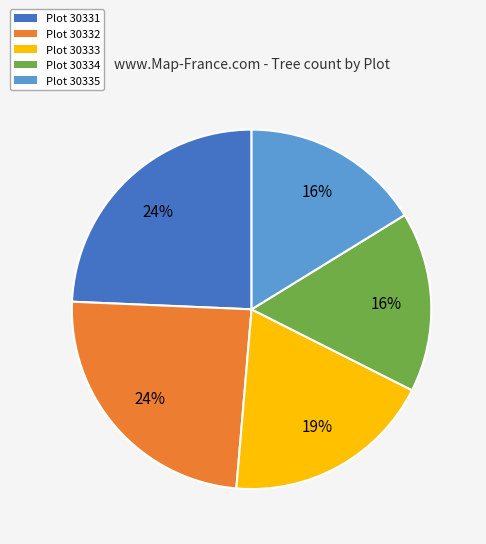

To the nearest percent, what is the average slice percentage?

20%